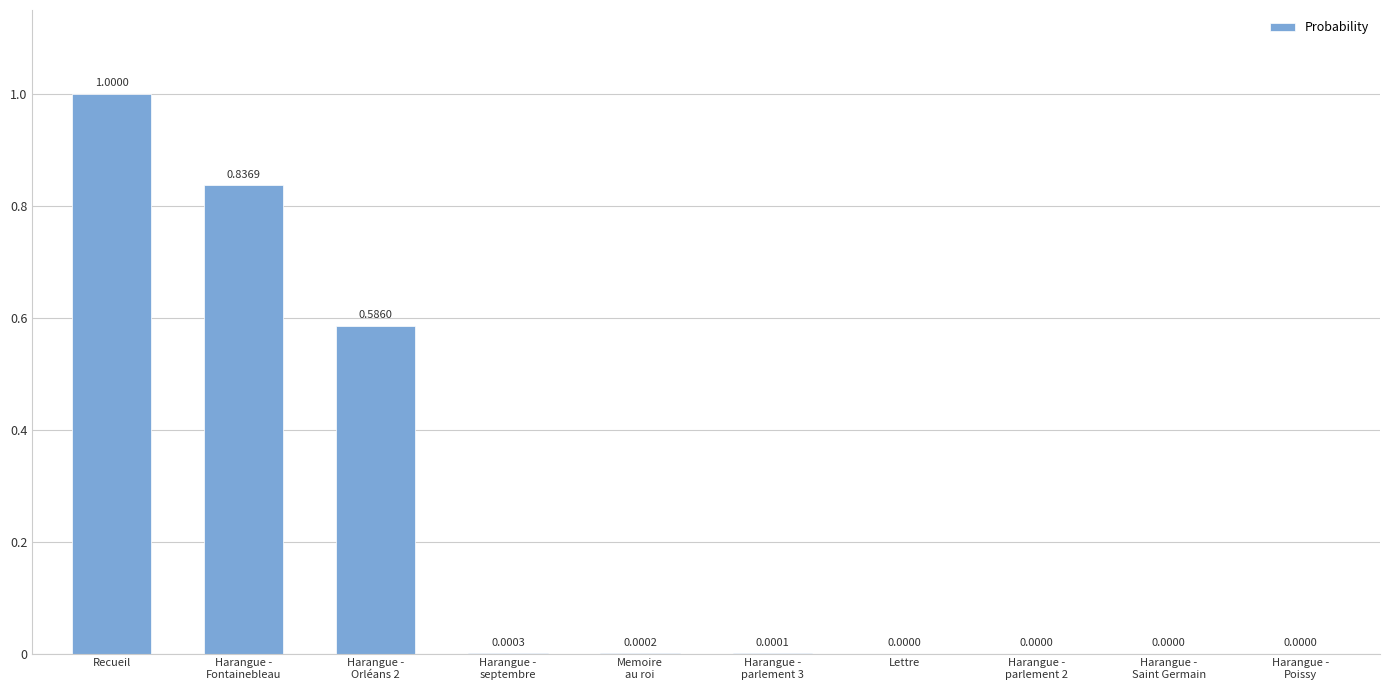

What is the sum of all values?

2.4